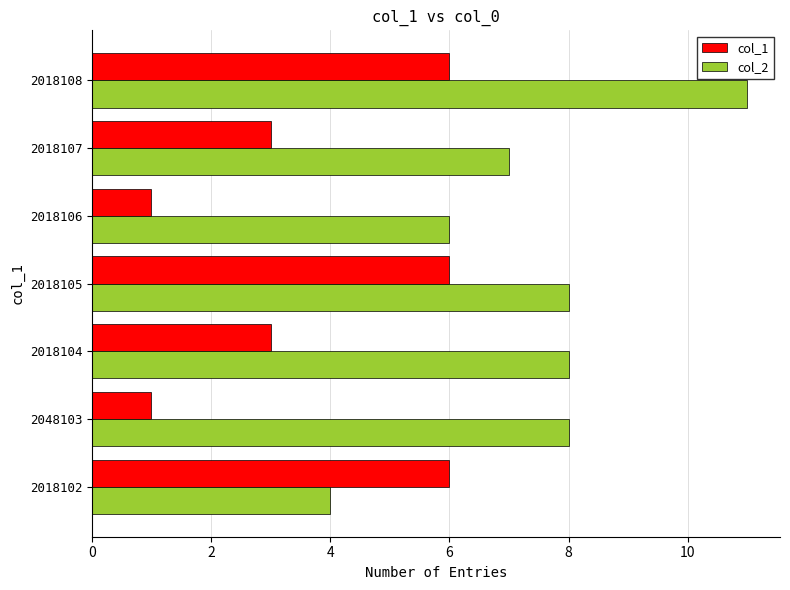

What is the difference between the col_2 values at 2018108 and 2018106?

5